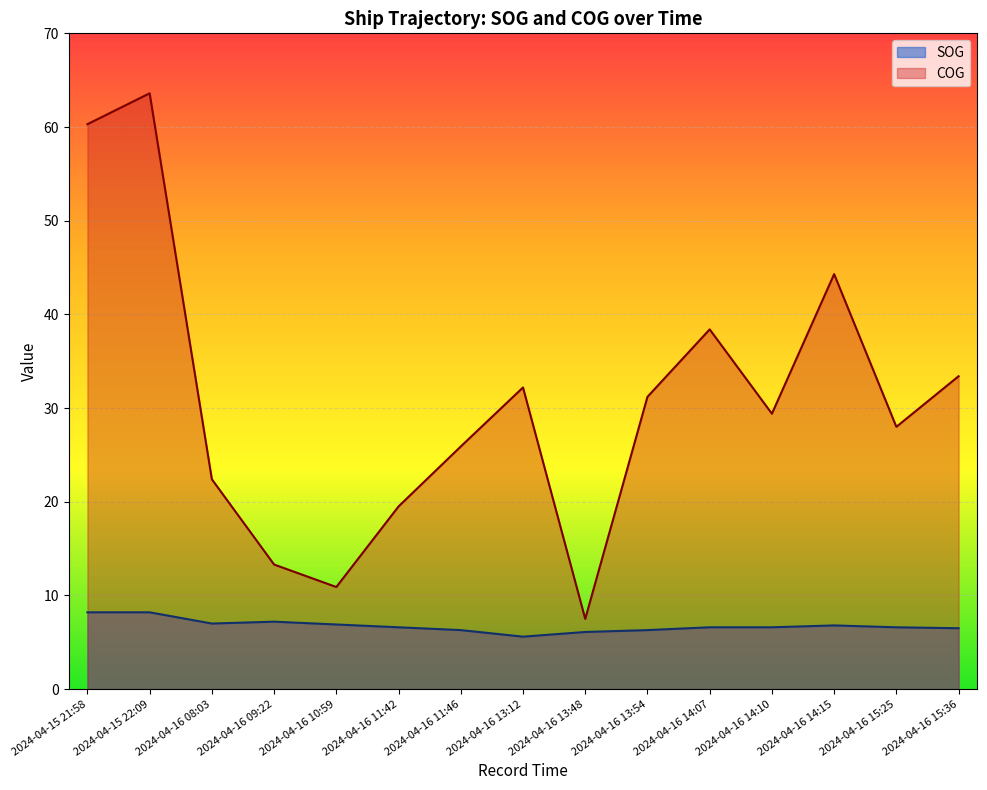

True or false: COG and SOG intersect in this chart.

False